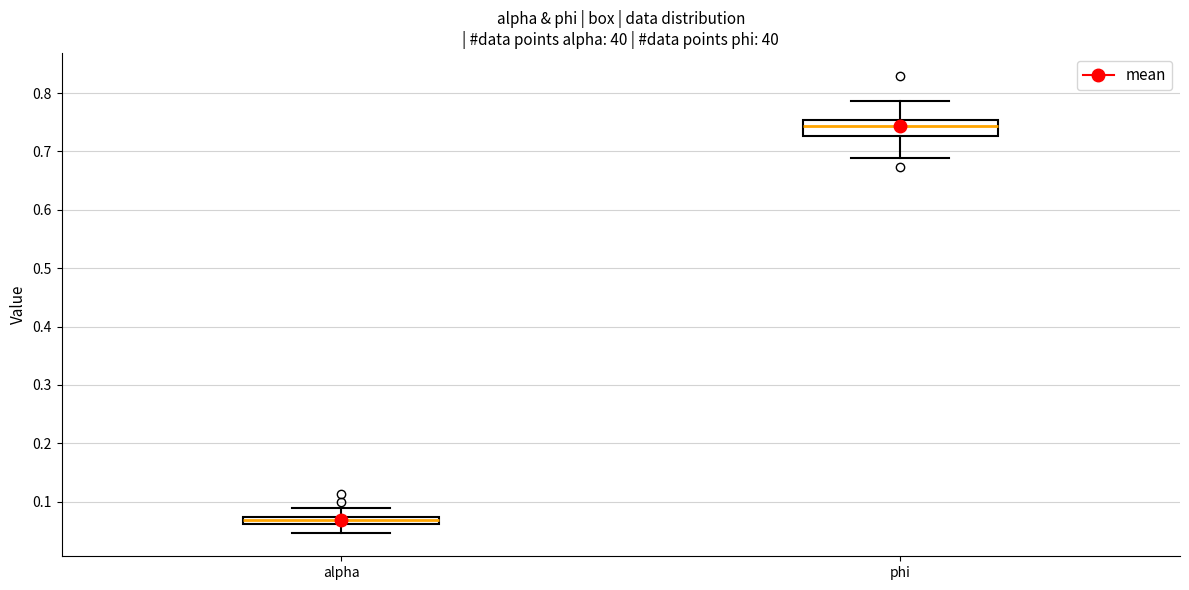

Where does the median line of the box for phi sit on the y-axis? The values are not printed on the chart, so give them approximately, as read against the axis.

0.74